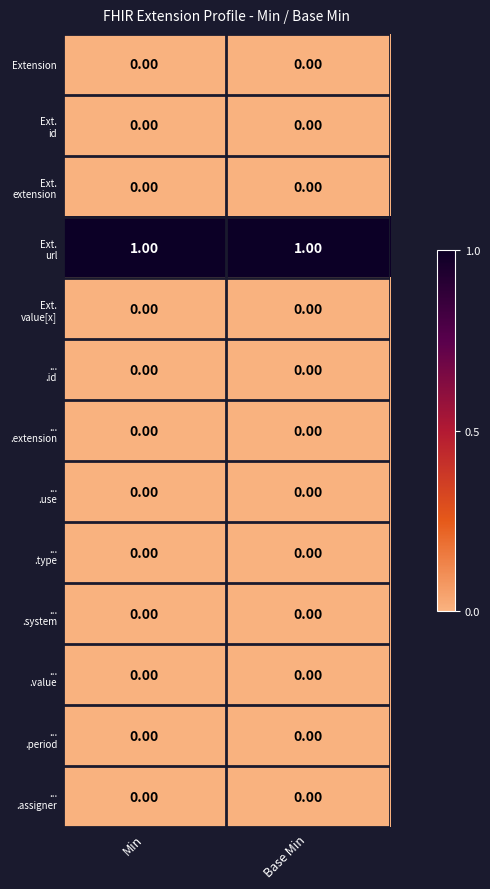

How many categories are shown in the chart?

2